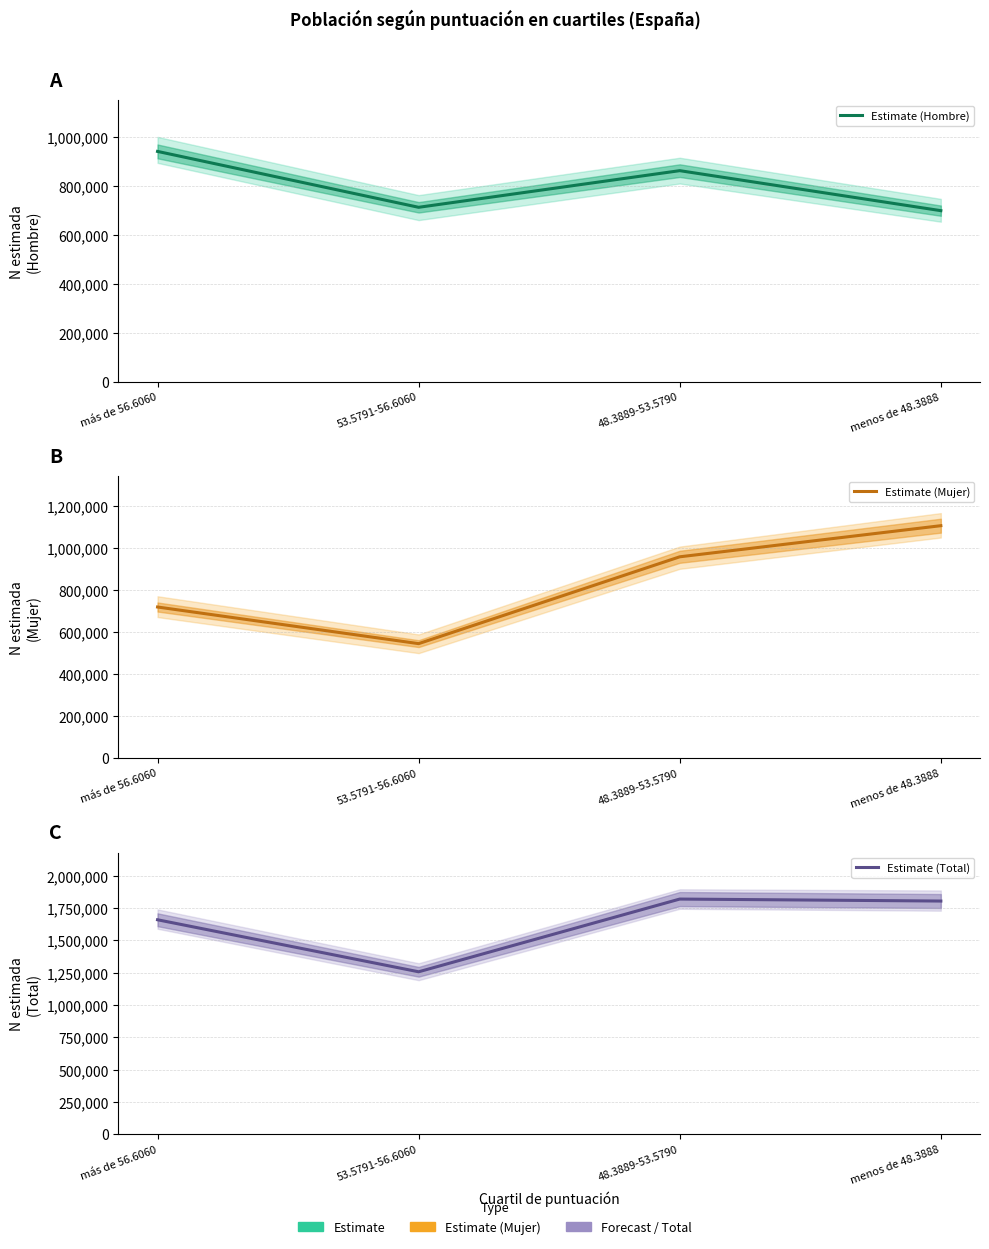

How many values in the Estimate (Total) series are below 1805536?

2